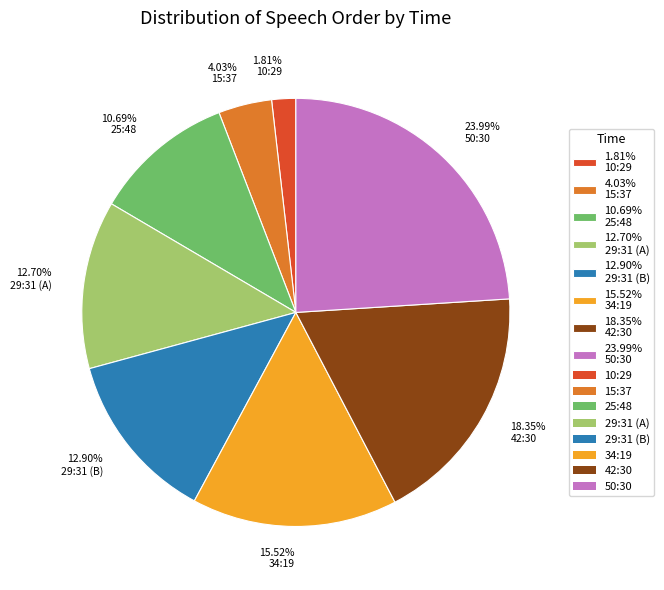

How many slices are in this pie chart?

8